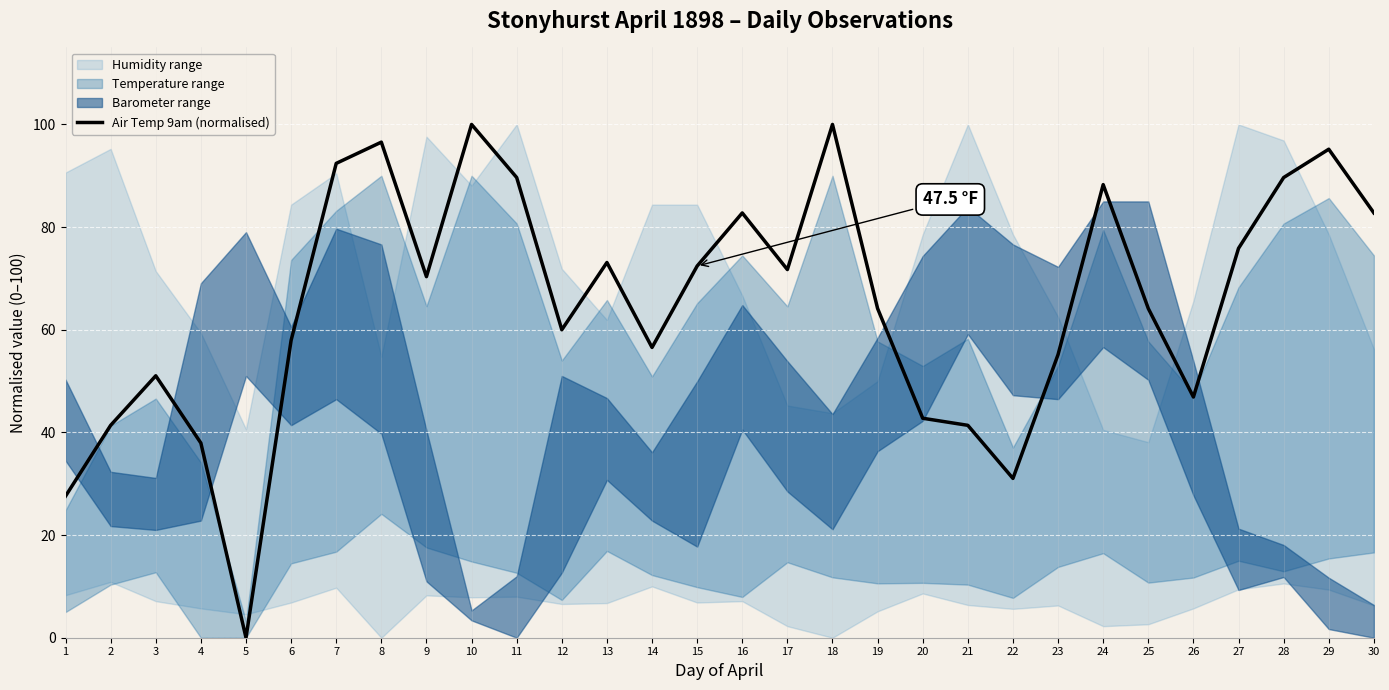

Reading left to right, extract all data points from this chart.

1=27.6	2=41.4	3=51.0	4=37.9	5=0.0	6=57.9	7=92.4	8=96.6	9=70.3	10=100.0	11=89.7	12=60.0	13=73.1	14=56.6	15=72.4	16=82.8	17=71.7	18=100.0	19=64.1	20=42.8	21=41.4	22=31.0	23=55.2	24=88.3	25=64.1	26=46.9	27=75.9	28=89.7	29=95.2	30=82.8